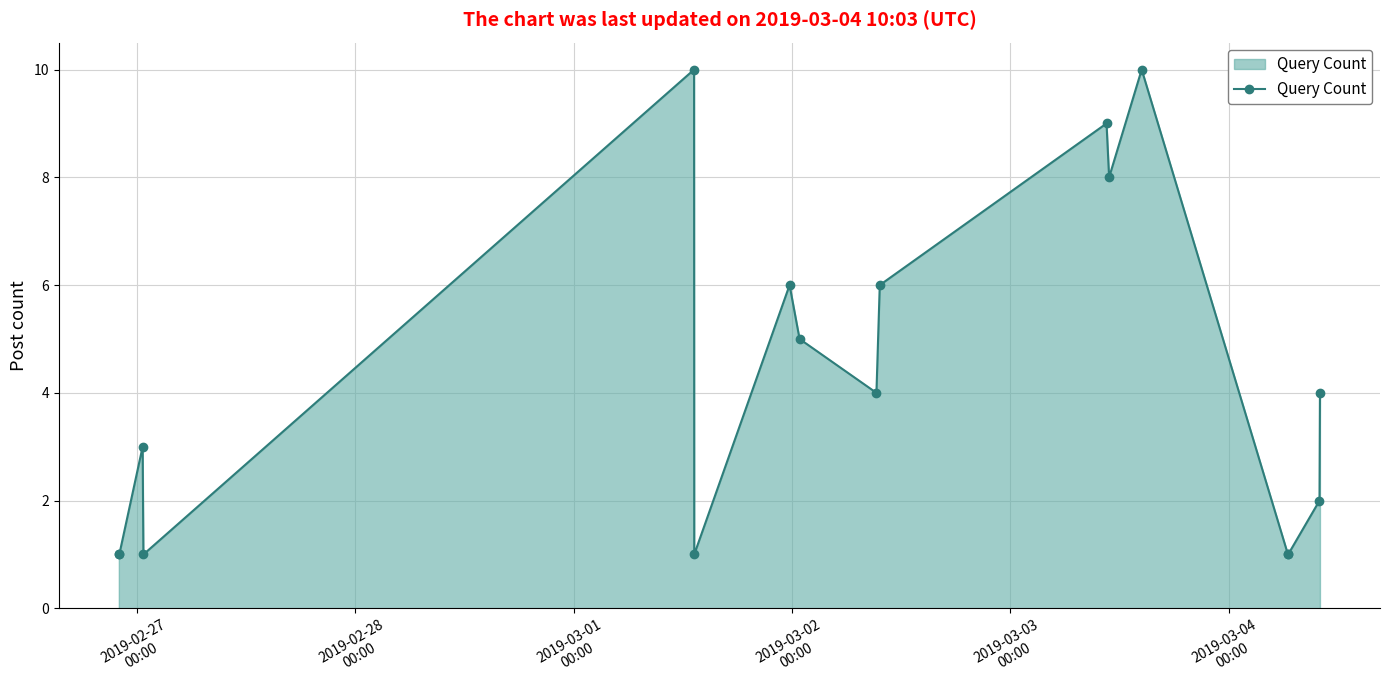

What is the maximum value shown in the chart?

10